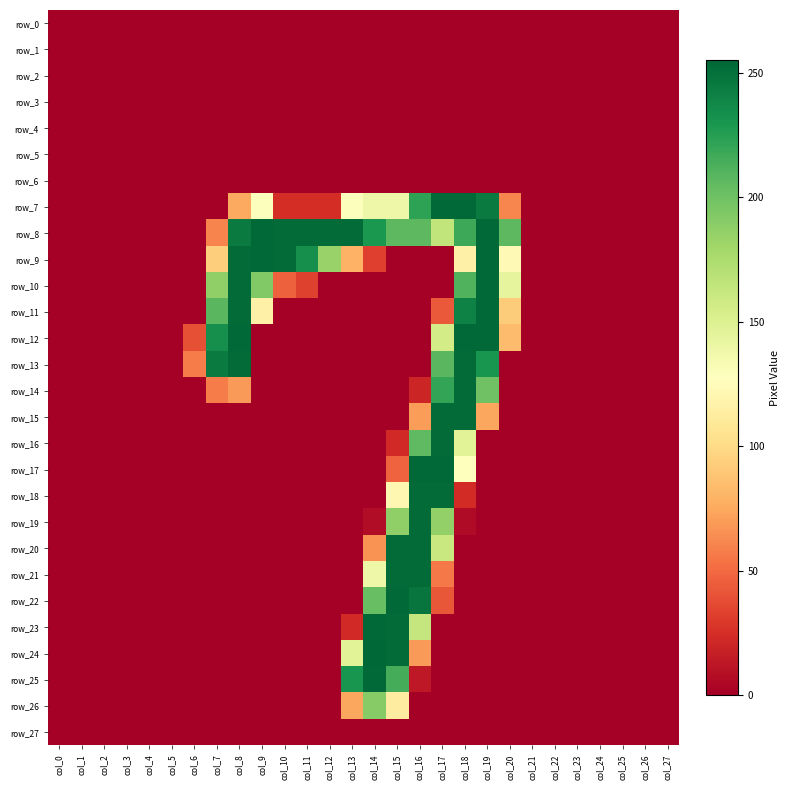

Reading left to right, what are all the values shown in this chart?

row_0: col_0=0	col_1=0	col_2=0	col_3=0	col_4=0	col_5=0	col_6=0	col_7=0	col_8=0	col_9=0	col_10=0	col_11=0	col_12=0	col_13=0	col_14=0	col_15=0	col_16=0	col_17=0	col_18=0	col_19=0	col_20=0	col_21=0	col_22=0	col_23=0	col_24=0	col_25=0	col_26=0	col_27=0
row_1: col_0=0	col_1=0	col_2=0	col_3=0	col_4=0	col_5=0	col_6=0	col_7=0	col_8=0	col_9=0	col_10=0	col_11=0	col_12=0	col_13=0	col_14=0	col_15=0	col_16=0	col_17=0	col_18=0	col_19=0	col_20=0	col_21=0	col_22=0	col_23=0	col_24=0	col_25=0	col_26=0	col_27=0
row_2: col_0=0	col_1=0	col_2=0	col_3=0	col_4=0	col_5=0	col_6=0	col_7=0	col_8=0	col_9=0	col_10=0	col_11=0	col_12=0	col_13=0	col_14=0	col_15=0	col_16=0	col_17=0	col_18=0	col_19=0	col_20=0	col_21=0	col_22=0	col_23=0	col_24=0	col_25=0	col_26=0	col_27=0
row_3: col_0=0	col_1=0	col_2=0	col_3=0	col_4=0	col_5=0	col_6=0	col_7=0	col_8=0	col_9=0	col_10=0	col_11=0	col_12=0	col_13=0	col_14=0	col_15=0	col_16=0	col_17=0	col_18=0	col_19=0	col_20=0	col_21=0	col_22=0	col_23=0	col_24=0	col_25=0	col_26=0	col_27=0
row_4: col_0=0	col_1=0	col_2=0	col_3=0	col_4=0	col_5=0	col_6=0	col_7=0	col_8=0	col_9=0	col_10=0	col_11=0	col_12=0	col_13=0	col_14=0	col_15=0	col_16=0	col_17=0	col_18=0	col_19=0	col_20=0	col_21=0	col_22=0	col_23=0	col_24=0	col_25=0	col_26=0	col_27=0
row_5: col_0=0	col_1=0	col_2=0	col_3=0	col_4=0	col_5=0	col_6=0	col_7=0	col_8=0	col_9=0	col_10=0	col_11=0	col_12=0	col_13=0	col_14=0	col_15=0	col_16=0	col_17=0	col_18=0	col_19=0	col_20=0	col_21=0	col_22=0	col_23=0	col_24=0	col_25=0	col_26=0	col_27=0
row_6: col_0=0	col_1=0	col_2=0	col_3=0	col_4=0	col_5=0	col_6=0	col_7=0	col_8=0	col_9=0	col_10=0	col_11=0	col_12=0	col_13=0	col_14=0	col_15=0	col_16=0	col_17=0	col_18=0	col_19=0	col_20=0	col_21=0	col_22=0	col_23=0	col_24=0	col_25=0	col_26=0	col_27=0
row_7: col_0=0	col_1=0	col_2=0	col_3=0	col_4=0	col_5=0	col_6=0	col_7=0	col_8=75	col_9=129	col_10=24	col_11=24	col_12=24	col_13=129	col_14=139	col_15=139	col_16=223	col_17=254	col_18=254	col_19=245	col_20=61	col_21=0	col_22=0	col_23=0	col_24=0	col_25=0	col_26=0	col_27=0
row_8: col_0=0	col_1=0	col_2=0	col_3=0	col_4=0	col_5=0	col_6=0	col_7=60	col_8=245	col_9=254	col_10=253	col_11=253	col_12=253	col_13=253	col_14=229	col_15=207	col_16=207	col_17=165	col_18=218	col_19=254	col_20=207	col_21=0	col_22=0	col_23=0	col_24=0	col_25=0	col_26=0	col_27=0
row_9: col_0=0	col_1=0	col_2=0	col_3=0	col_4=0	col_5=0	col_6=0	col_7=93	col_8=253	col_9=254	col_10=253	col_11=234	col_12=184	col_13=79	col_14=32	col_15=0	col_16=0	col_17=0	col_18=116	col_19=254	col_20=123	col_21=0	col_22=0	col_23=0	col_24=0	col_25=0	col_26=0	col_27=0
row_10: col_0=0	col_1=0	col_2=0	col_3=0	col_4=0	col_5=0	col_6=0	col_7=187	col_8=253	col_9=193	col_10=46	col_11=33	col_12=0	col_13=0	col_14=0	col_15=0	col_16=0	col_17=0	col_18=211	col_19=254	col_20=144	col_21=0	col_22=0	col_23=0	col_24=0	col_25=0	col_26=0	col_27=0
row_11: col_0=0	col_1=0	col_2=0	col_3=0	col_4=0	col_5=0	col_6=0	col_7=208	col_8=253	col_9=116	col_10=0	col_11=0	col_12=0	col_13=0	col_14=0	col_15=0	col_16=0	col_17=43	col_18=241	col_19=254	col_20=92	col_21=0	col_22=0	col_23=0	col_24=0	col_25=0	col_26=0	col_27=0
row_12: col_0=0	col_1=0	col_2=0	col_3=0	col_4=0	col_5=0	col_6=39	col_7=234	col_8=254	col_9=0	col_10=0	col_11=0	col_12=0	col_13=0	col_14=0	col_15=0	col_16=0	col_17=156	col_18=254	col_19=254	col_20=84	col_21=0	col_22=0	col_23=0	col_24=0	col_25=0	col_26=0	col_27=0
row_13: col_0=0	col_1=0	col_2=0	col_3=0	col_4=0	col_5=0	col_6=57	col_7=245	col_8=253	col_9=0	col_10=0	col_11=0	col_12=0	col_13=0	col_14=0	col_15=0	col_16=0	col_17=208	col_18=253	col_19=231	col_20=0	col_21=0	col_22=0	col_23=0	col_24=0	col_25=0	col_26=0	col_27=0
row_14: col_0=0	col_1=0	col_2=0	col_3=0	col_4=0	col_5=0	col_6=0	col_7=57	col_8=69	col_9=0	col_10=0	col_11=0	col_12=0	col_13=0	col_14=0	col_15=0	col_16=20	col_17=221	col_18=253	col_19=200	col_20=0	col_21=0	col_22=0	col_23=0	col_24=0	col_25=0	col_26=0	col_27=0
row_15: col_0=0	col_1=0	col_2=0	col_3=0	col_4=0	col_5=0	col_6=0	col_7=0	col_8=0	col_9=0	col_10=0	col_11=0	col_12=0	col_13=0	col_14=0	col_15=0	col_16=70	col_17=253	col_18=253	col_19=74	col_20=0	col_21=0	col_22=0	col_23=0	col_24=0	col_25=0	col_26=0	col_27=0
row_16: col_0=0	col_1=0	col_2=0	col_3=0	col_4=0	col_5=0	col_6=0	col_7=0	col_8=0	col_9=0	col_10=0	col_11=0	col_12=0	col_13=0	col_14=0	col_15=22	col_16=206	col_17=253	col_18=147	col_19=0	col_20=0	col_21=0	col_22=0	col_23=0	col_24=0	col_25=0	col_26=0	col_27=0
row_17: col_0=0	col_1=0	col_2=0	col_3=0	col_4=0	col_5=0	col_6=0	col_7=0	col_8=0	col_9=0	col_10=0	col_11=0	col_12=0	col_13=0	col_14=0	col_15=47	col_16=254	col_17=254	col_18=128	col_19=0	col_20=0	col_21=0	col_22=0	col_23=0	col_24=0	col_25=0	col_26=0	col_27=0
row_18: col_0=0	col_1=0	col_2=0	col_3=0	col_4=0	col_5=0	col_6=0	col_7=0	col_8=0	col_9=0	col_10=0	col_11=0	col_12=0	col_13=0	col_14=0	col_15=121	col_16=253	col_17=253	col_18=23	col_19=0	col_20=0	col_21=0	col_22=0	col_23=0	col_24=0	col_25=0	col_26=0	col_27=0
row_19: col_0=0	col_1=0	col_2=0	col_3=0	col_4=0	col_5=0	col_6=0	col_7=0	col_8=0	col_9=0	col_10=0	col_11=0	col_12=0	col_13=0	col_14=7	col_15=187	col_16=253	col_17=186	col_18=6	col_19=0	col_20=0	col_21=0	col_22=0	col_23=0	col_24=0	col_25=0	col_26=0	col_27=0
row_20: col_0=0	col_1=0	col_2=0	col_3=0	col_4=0	col_5=0	col_6=0	col_7=0	col_8=0	col_9=0	col_10=0	col_11=0	col_12=0	col_13=0	col_14=66	col_15=253	col_16=253	col_17=161	col_18=0	col_19=0	col_20=0	col_21=0	col_22=0	col_23=0	col_24=0	col_25=0	col_26=0	col_27=0
row_21: col_0=0	col_1=0	col_2=0	col_3=0	col_4=0	col_5=0	col_6=0	col_7=0	col_8=0	col_9=0	col_10=0	col_11=0	col_12=0	col_13=0	col_14=139	col_15=253	col_16=253	col_17=56	col_18=0	col_19=0	col_20=0	col_21=0	col_22=0	col_23=0	col_24=0	col_25=0	col_26=0	col_27=0
row_22: col_0=0	col_1=0	col_2=0	col_3=0	col_4=0	col_5=0	col_6=0	col_7=0	col_8=0	col_9=0	col_10=0	col_11=0	col_12=0	col_13=0	col_14=203	col_15=254	col_16=248	col_17=42	col_18=0	col_19=0	col_20=0	col_21=0	col_22=0	col_23=0	col_24=0	col_25=0	col_26=0	col_27=0
row_23: col_0=0	col_1=0	col_2=0	col_3=0	col_4=0	col_5=0	col_6=0	col_7=0	col_8=0	col_9=0	col_10=0	col_11=0	col_12=0	col_13=22	col_14=254	col_15=253	col_16=163	col_17=0	col_18=0	col_19=0	col_20=0	col_21=0	col_22=0	col_23=0	col_24=0	col_25=0	col_26=0	col_27=0
row_24: col_0=0	col_1=0	col_2=0	col_3=0	col_4=0	col_5=0	col_6=0	col_7=0	col_8=0	col_9=0	col_10=0	col_11=0	col_12=0	col_13=147	col_14=255	col_15=253	col_16=69	col_17=0	col_18=0	col_19=0	col_20=0	col_21=0	col_22=0	col_23=0	col_24=0	col_25=0	col_26=0	col_27=0
row_25: col_0=0	col_1=0	col_2=0	col_3=0	col_4=0	col_5=0	col_6=0	col_7=0	col_8=0	col_9=0	col_10=0	col_11=0	col_12=0	col_13=231	col_14=254	col_15=215	col_16=13	col_17=0	col_18=0	col_19=0	col_20=0	col_21=0	col_22=0	col_23=0	col_24=0	col_25=0	col_26=0	col_27=0
row_26: col_0=0	col_1=0	col_2=0	col_3=0	col_4=0	col_5=0	col_6=0	col_7=0	col_8=0	col_9=0	col_10=0	col_11=0	col_12=0	col_13=74	col_14=191	col_15=113	col_16=0	col_17=0	col_18=0	col_19=0	col_20=0	col_21=0	col_22=0	col_23=0	col_24=0	col_25=0	col_26=0	col_27=0
row_27: col_0=0	col_1=0	col_2=0	col_3=0	col_4=0	col_5=0	col_6=0	col_7=0	col_8=0	col_9=0	col_10=0	col_11=0	col_12=0	col_13=0	col_14=0	col_15=0	col_16=0	col_17=0	col_18=0	col_19=0	col_20=0	col_21=0	col_22=0	col_23=0	col_24=0	col_25=0	col_26=0	col_27=0